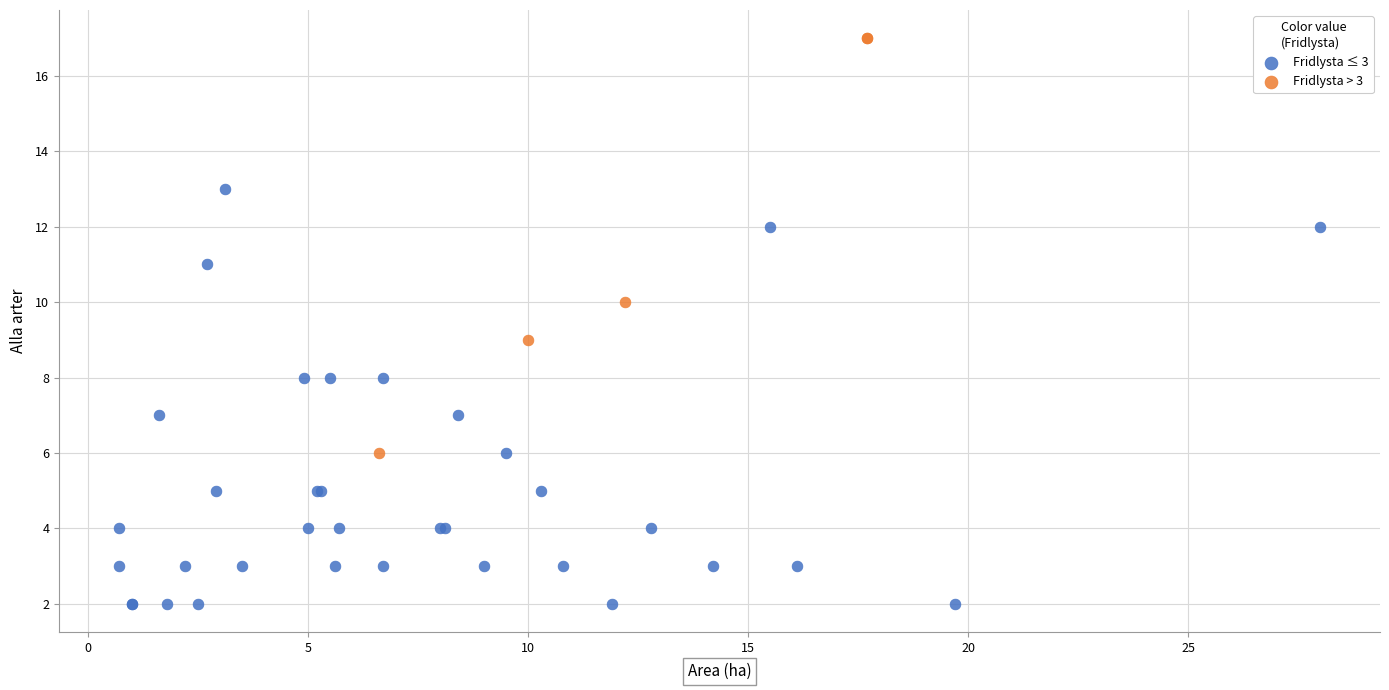

Which series reaches the maximum Y coordinate?

Fridlysta > 3